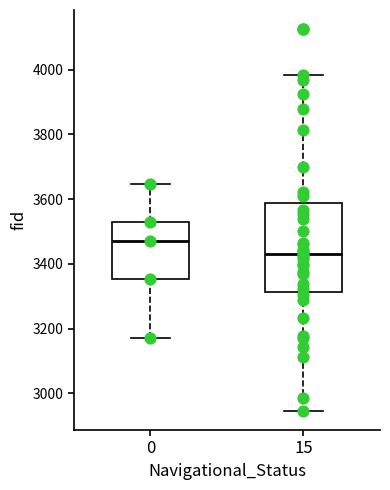

Where is the lower edge of the box at x = 0 on the y-axis? The values are not printed on the chart, so give them approximately, as read against the axis.

3360